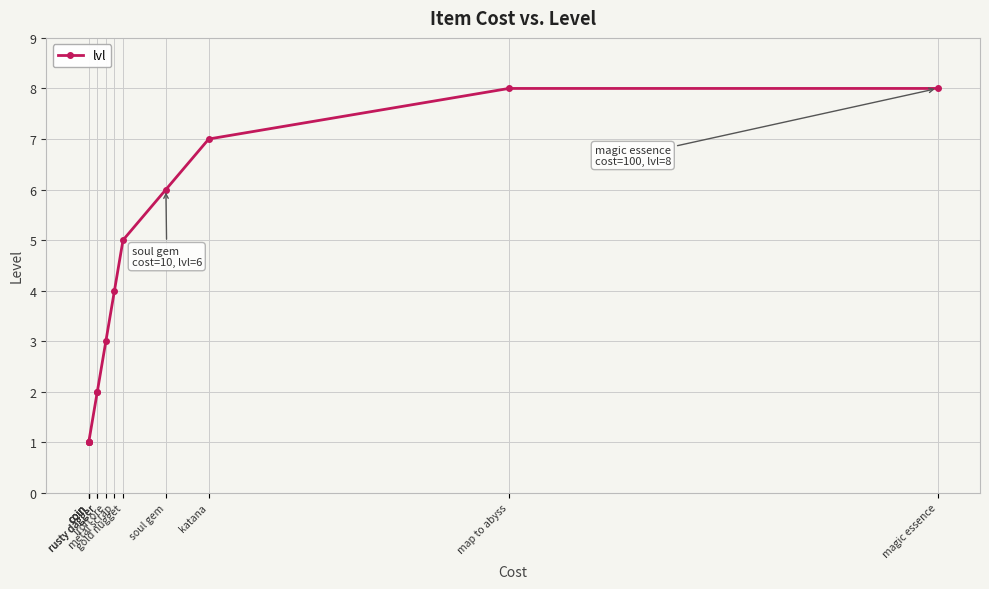

Rank the categories by value from highest to lowest.

map to abyss, magic essence, katana, soul gem, gold nugget, metal scrap, iron ore, rusty dagger, rusty dagger, coin, coin, coin, coin